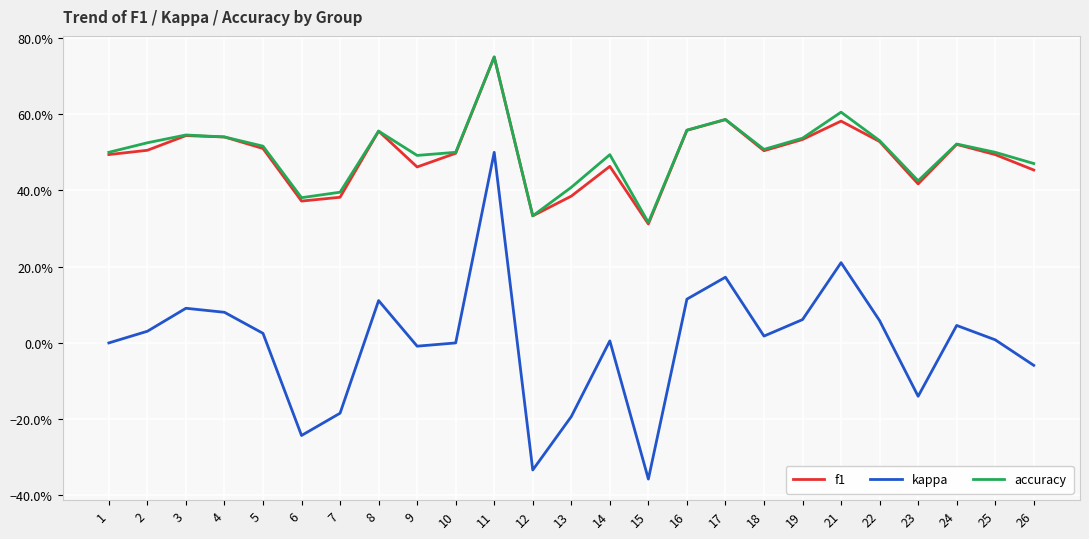

Reading left to right, list all the values displayed in this chart.

f1: 1=0.5	2=0.5	3=0.5	4=0.5	5=0.5	6=0.4	7=0.4	8=0.6	9=0.5	10=0.5	11=0.8	12=0.3	13=0.4	14=0.5	15=0.3	16=0.6	17=0.6	18=0.5	19=0.5	21=0.6	22=0.5	23=0.4	24=0.5	25=0.5	26=0.5
kappa: 1=0.0	2=0.0	3=0.1	4=0.1	5=0.0	6=-0.2	7=-0.2	8=0.1	9=-0.0	10=0.0	11=0.5	12=-0.3	13=-0.2	14=0.0	15=-0.4	16=0.1	17=0.2	18=0.0	19=0.1	21=0.2	22=0.1	23=-0.1	24=0.0	25=0.0	26=-0.1
accuracy: 1=0.5	2=0.5	3=0.5	4=0.5	5=0.5	6=0.4	7=0.4	8=0.6	9=0.5	10=0.5	11=0.8	12=0.3	13=0.4	14=0.5	15=0.3	16=0.6	17=0.6	18=0.5	19=0.5	21=0.6	22=0.5	23=0.4	24=0.5	25=0.5	26=0.5